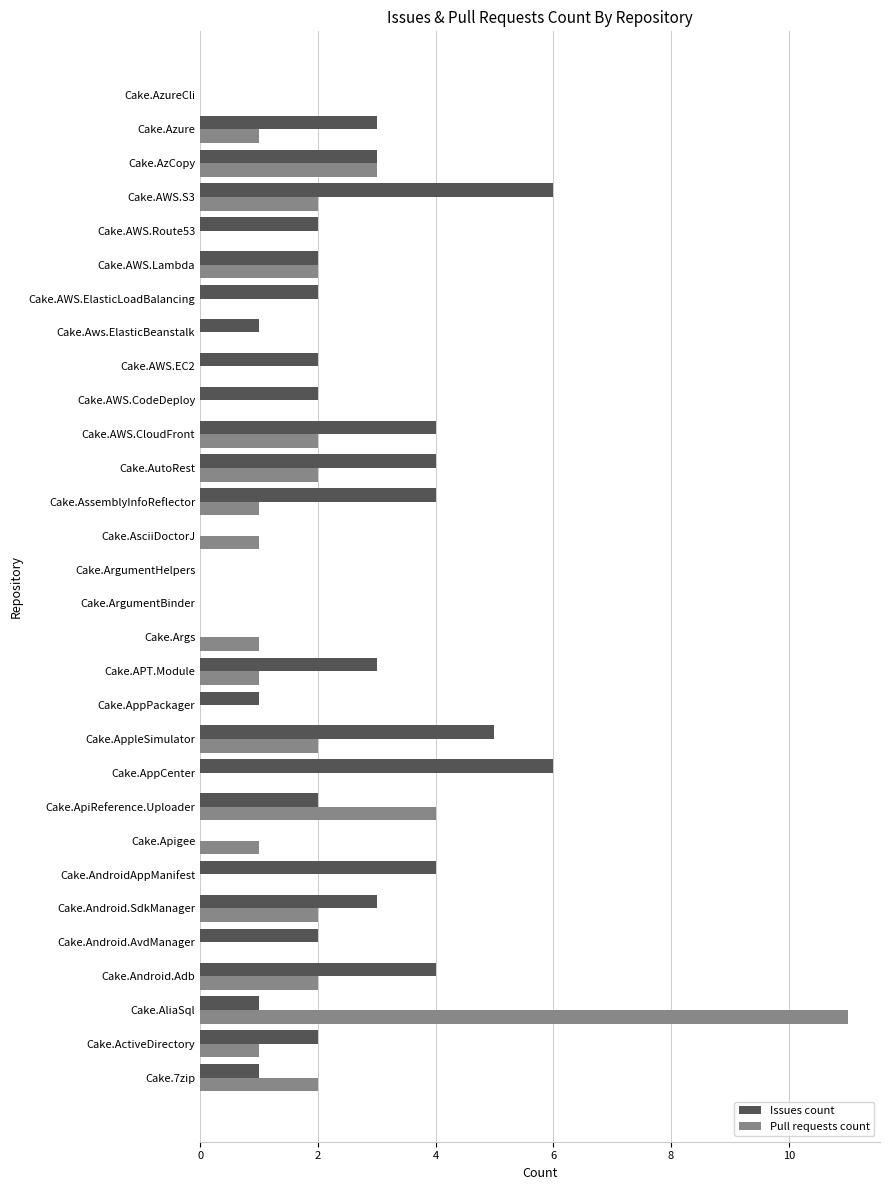

True or false: Issues count has a value of 2 at Cake.AliaSql.

False